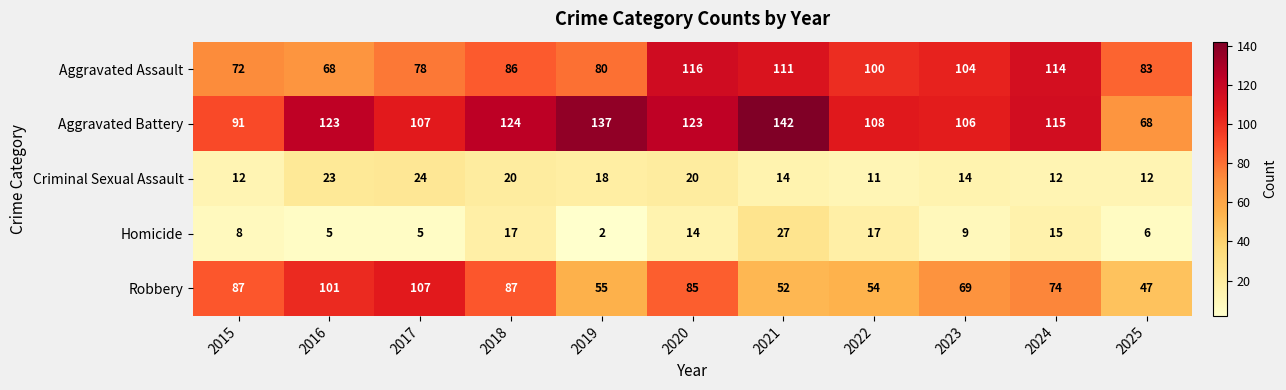

At which category is the sum across all series the highest?

2020